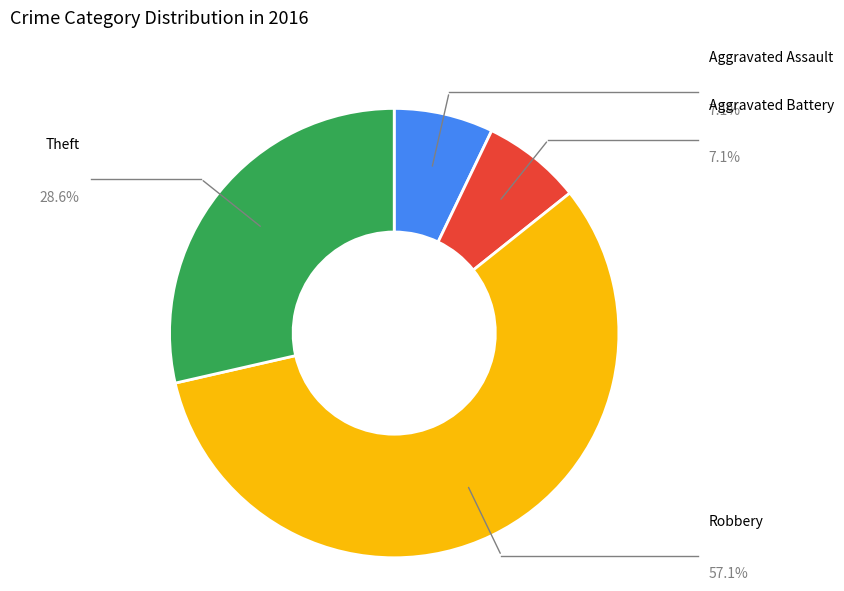

What percentage is the Theft slice, to the nearest percent?

29%